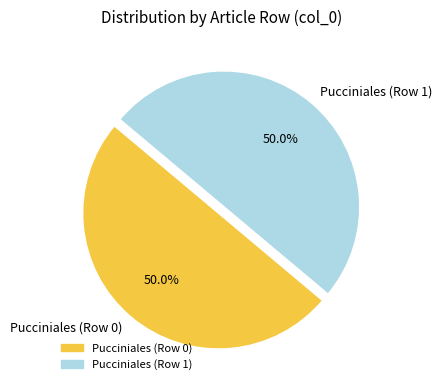

Is the sum of Pucciniales (Row 0) and Pucciniales (Row 1) greater than half?

Yes